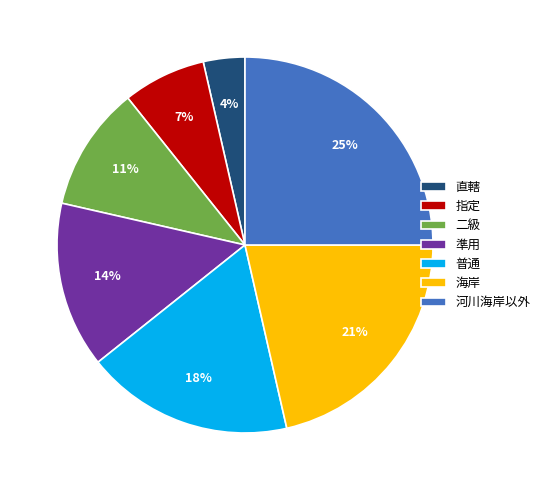

To the nearest percent, what is the combined percentage of 二級 and 準用?

25%